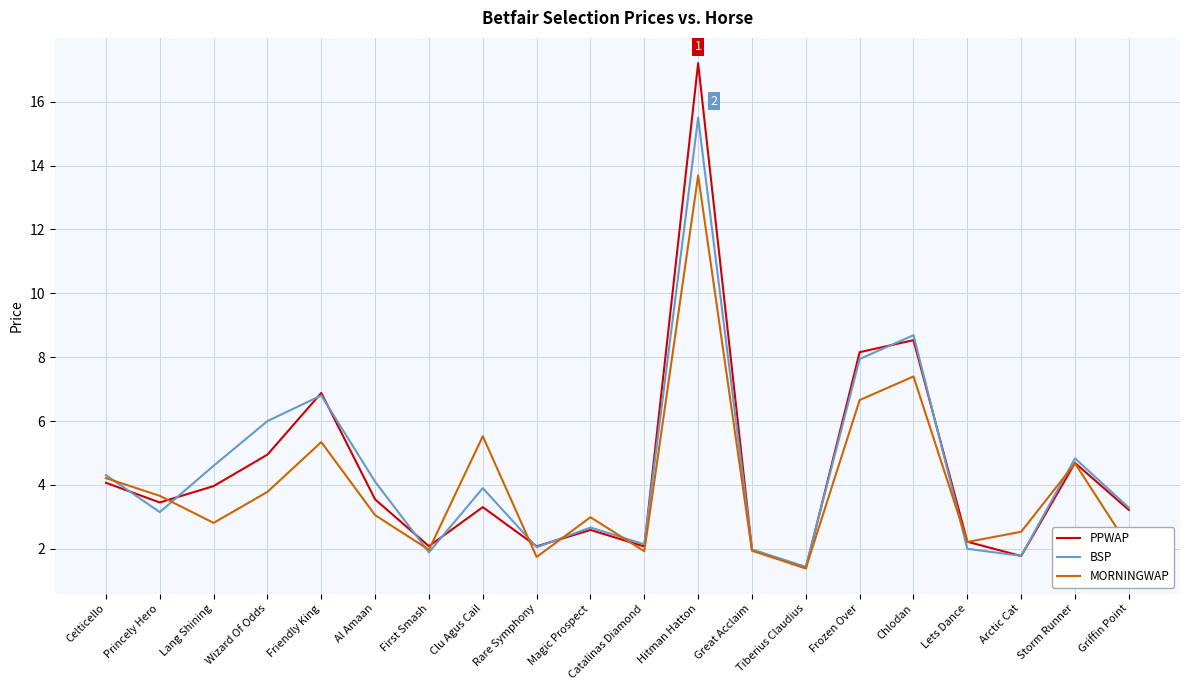

What is the difference between the BSP values at Chlodan and Arctic Cat?

6.9